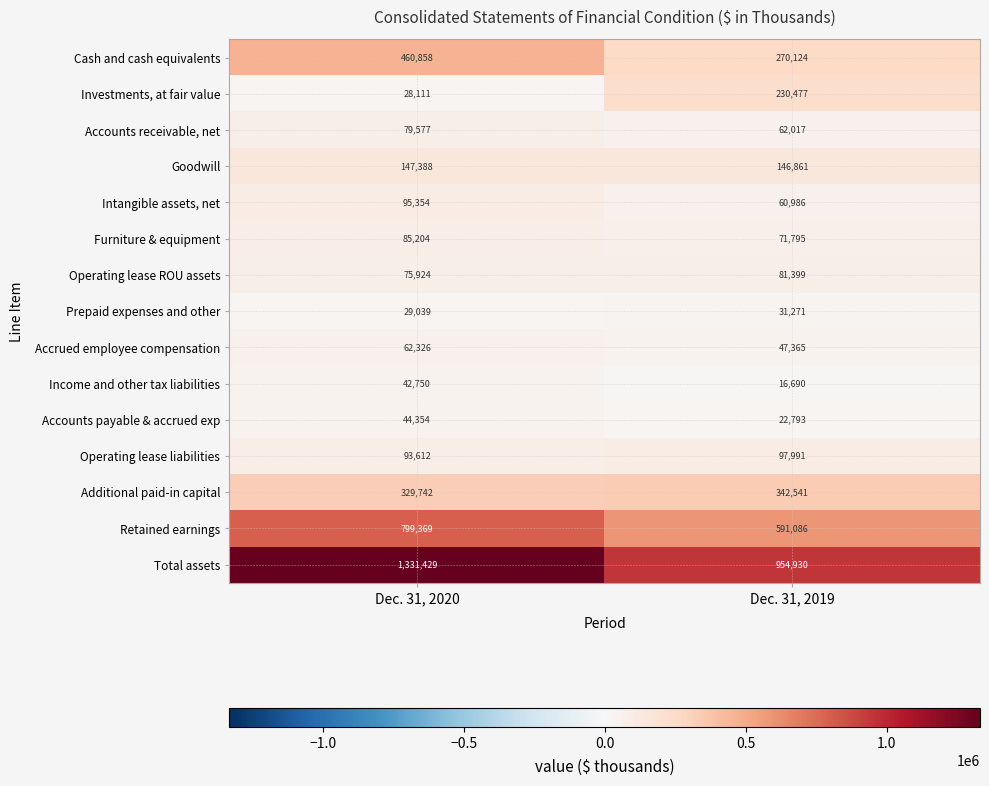

How many values in the Accounts receivable, net series are below 79577?

1